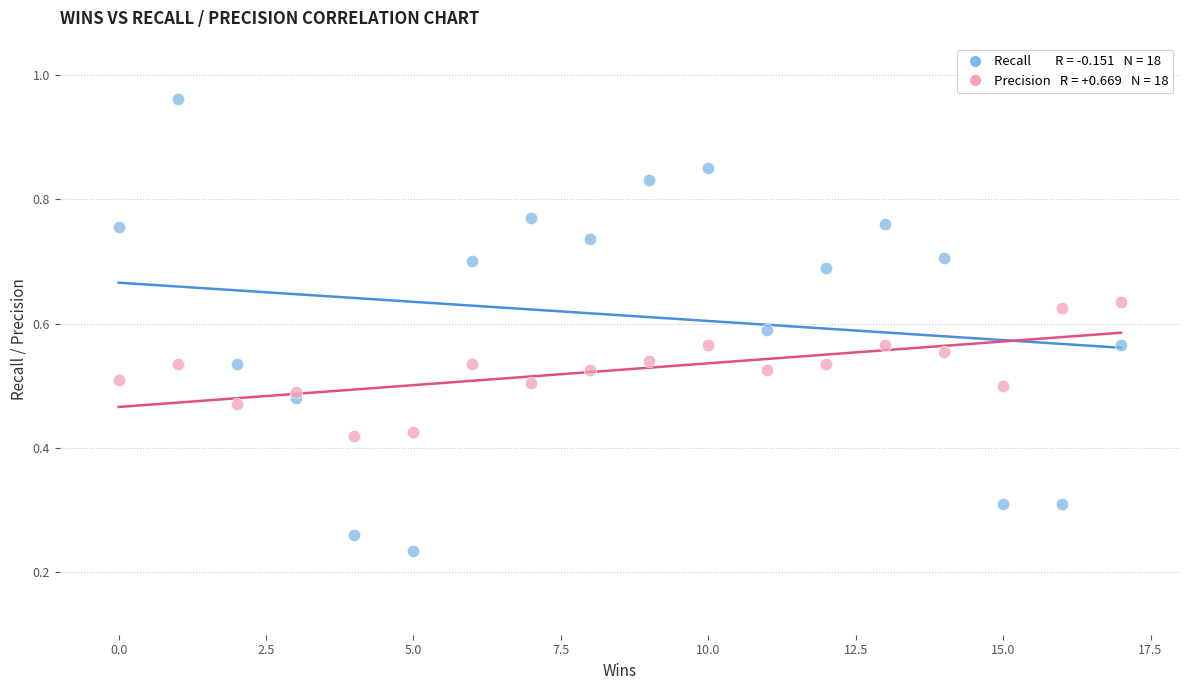

Across all data points, what is the range of X values (max minus min)?

17.0